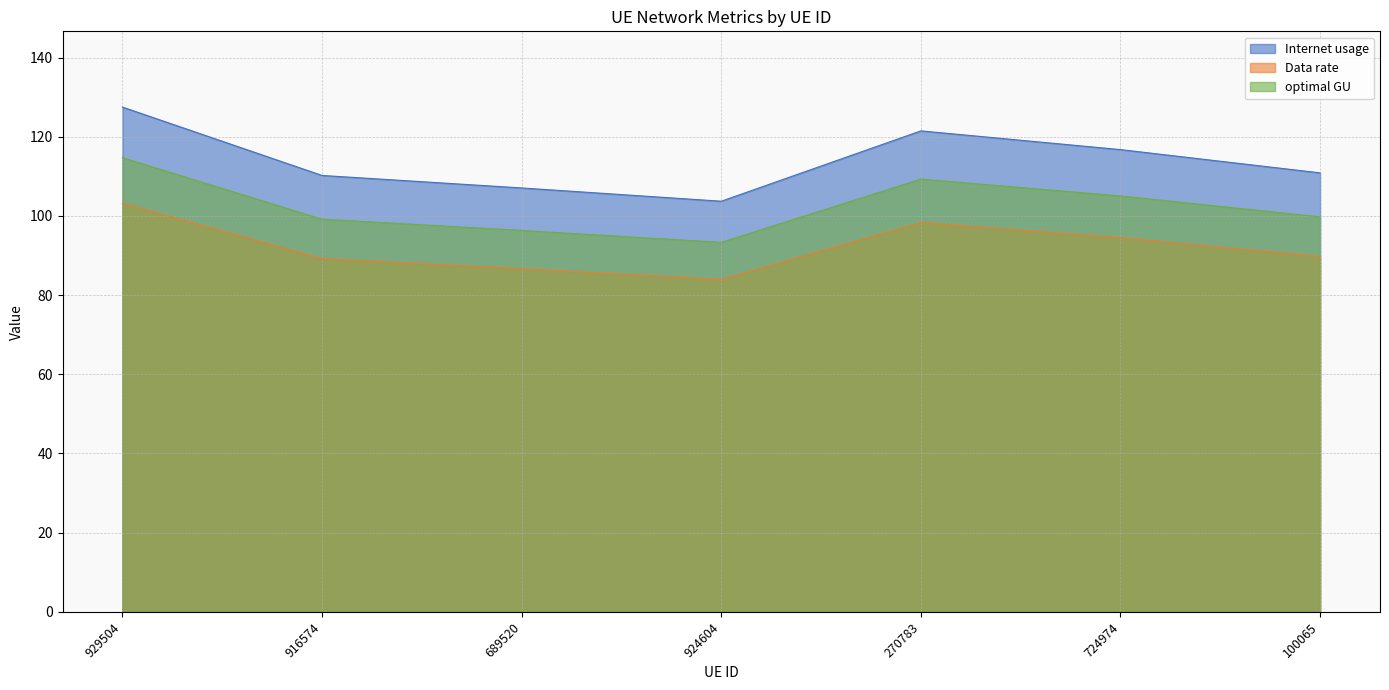

How many lines are shown in the chart?

3